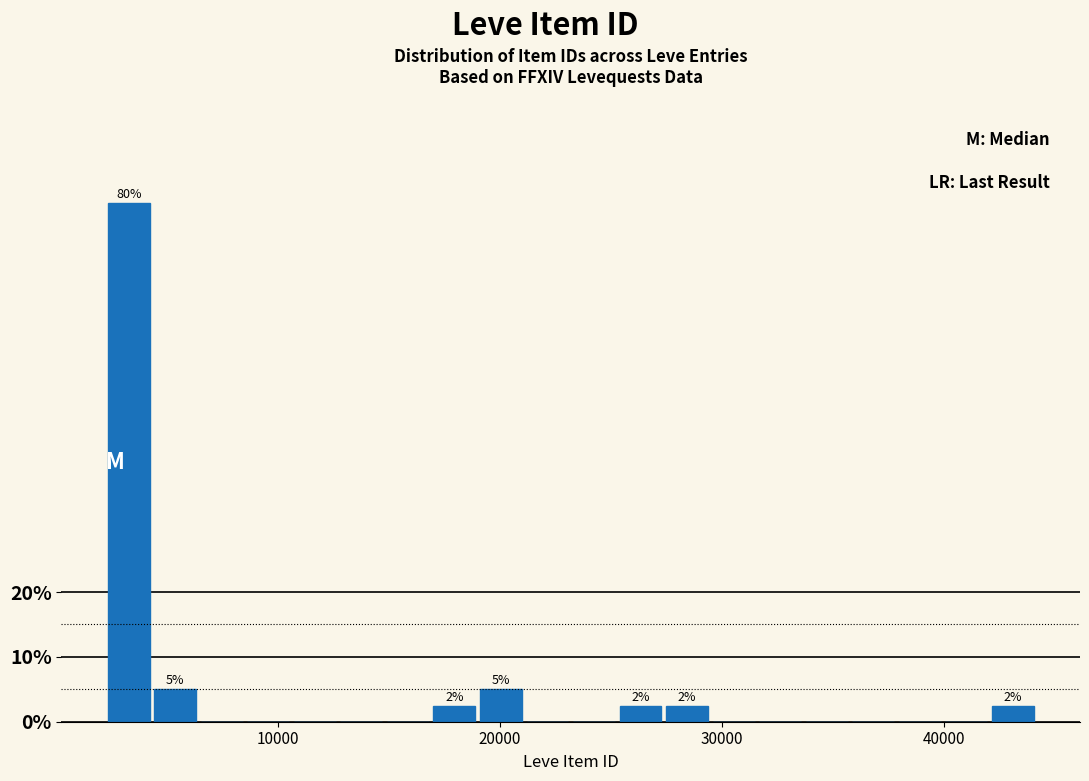

Around what value on the x-axis is the tallest bar? Give the approximate position of its centre, as read against the axis.

3000